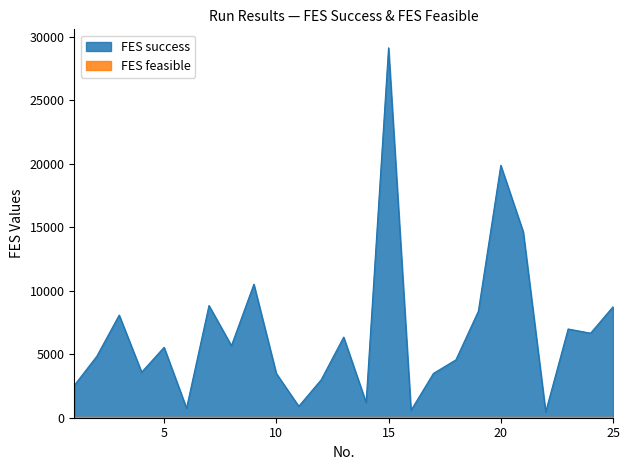

Count the number of data series in this chart.

2